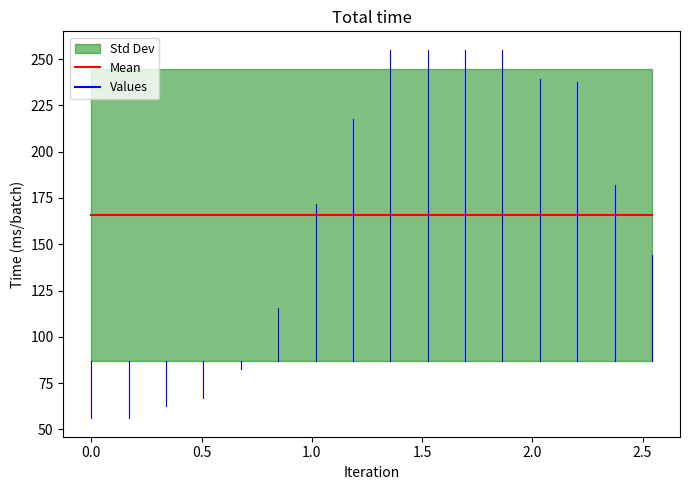

Is the value of Mean at 12 greater than the value of Values at 12?

No